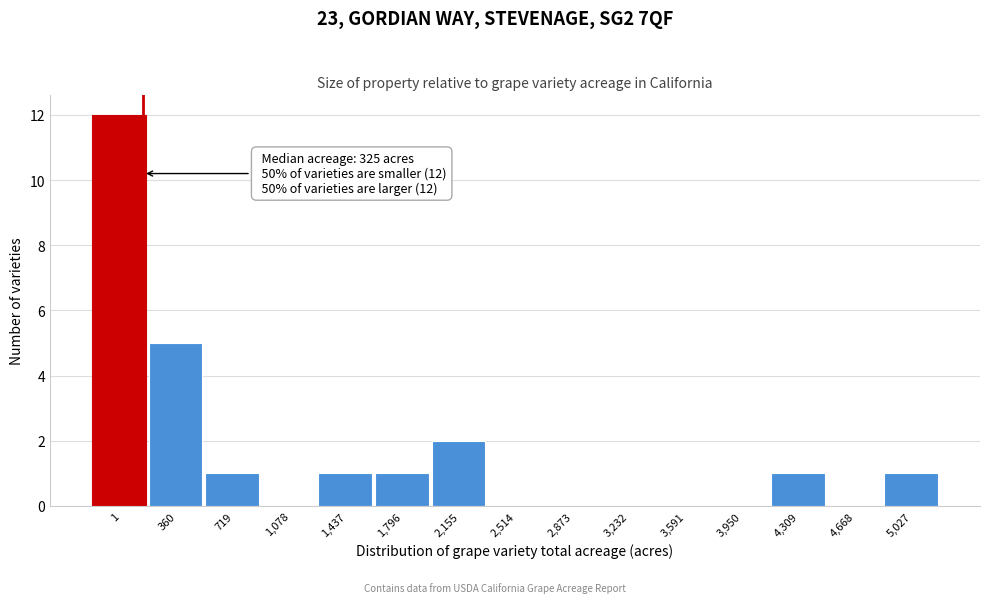

Reading left to right, list all the values displayed in this chart.

1=12	360=5	719=1	1,078=0	1,437=1	1,796=1	2,155=2	2,514=0	2,873=0	3,232=0	3,591=0	3,950=0	4,309=1	4,668=0	5,027=1